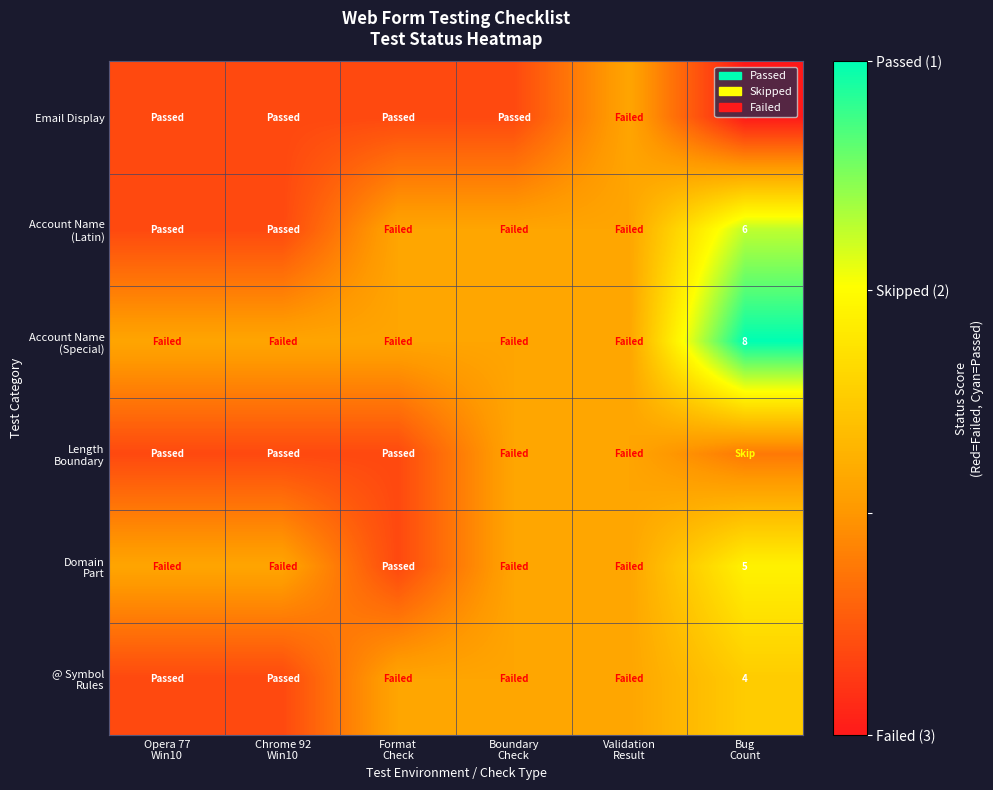

What is the difference between the maximum and second lowest values in the Email Display series?

0.2